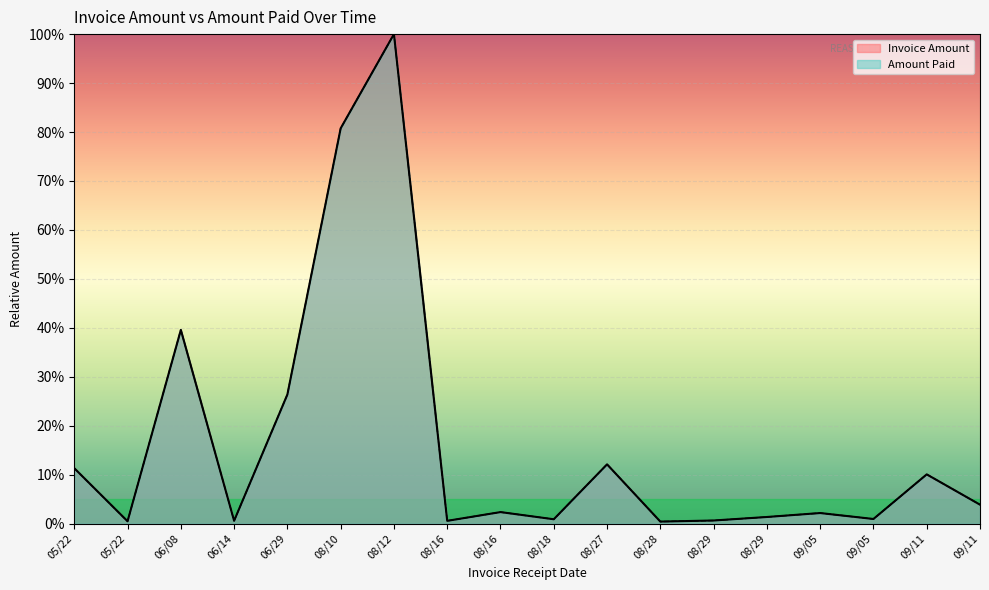

Count the number of categories in the chart.

18